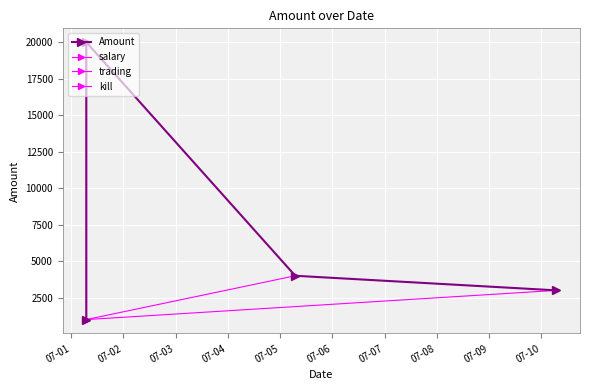

What is the label of the 4th point from the right?

2025-07-01 07:00:04